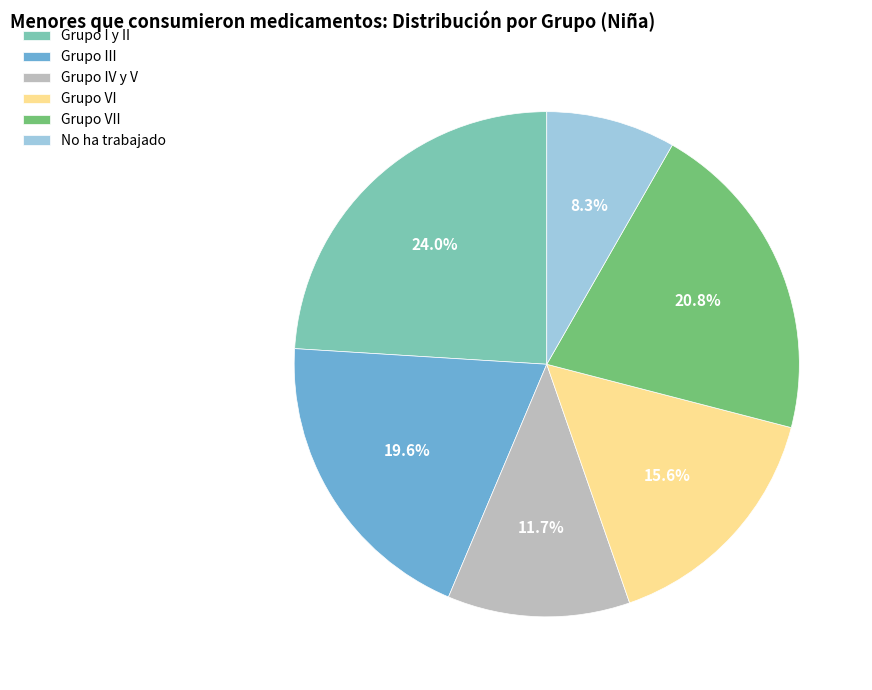

Which has a higher value, Grupo IV y V or Grupo VI?

Grupo VI